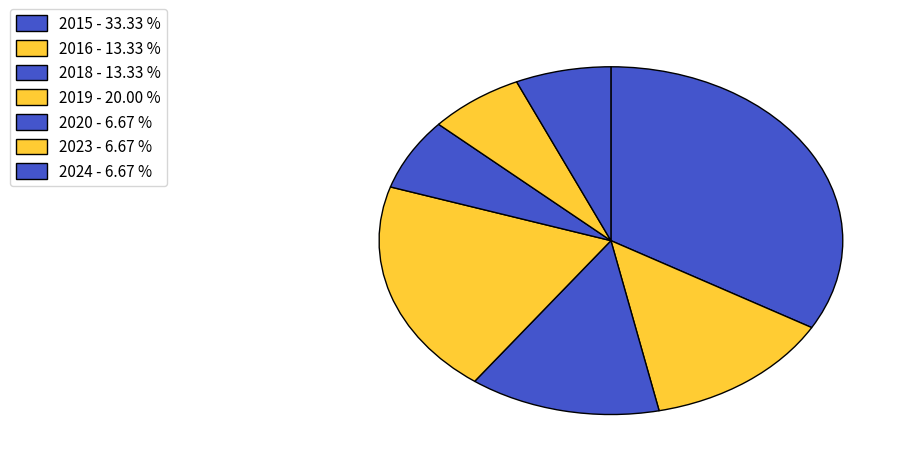

To the nearest percent, what portion does 2019 represent?

20%